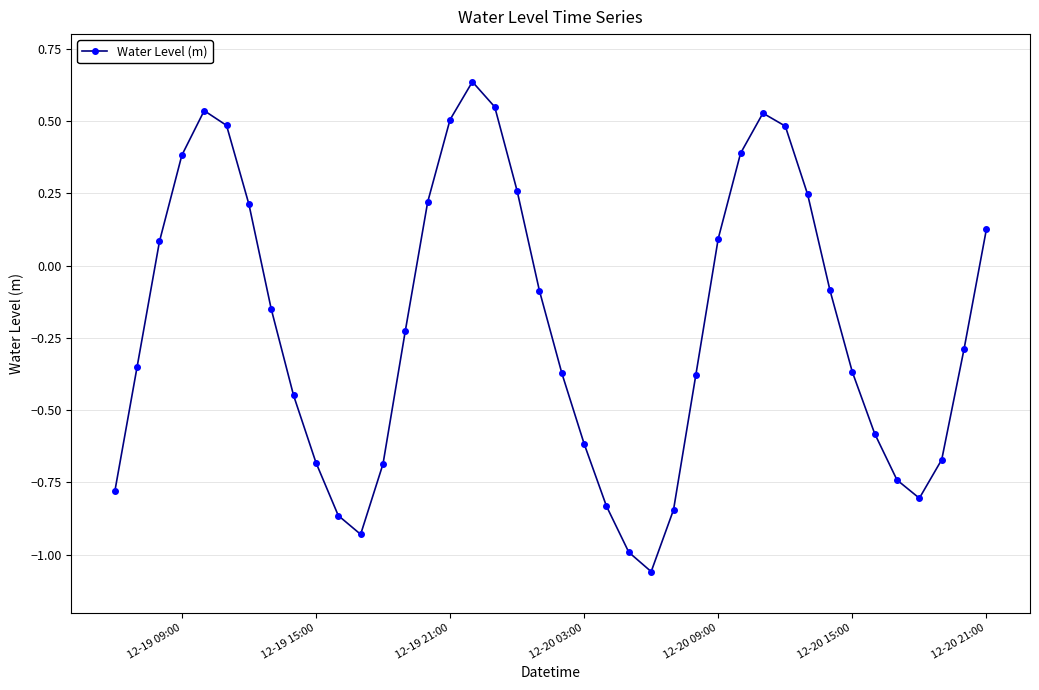

What is the difference between the maximum and minimum values?

1.7